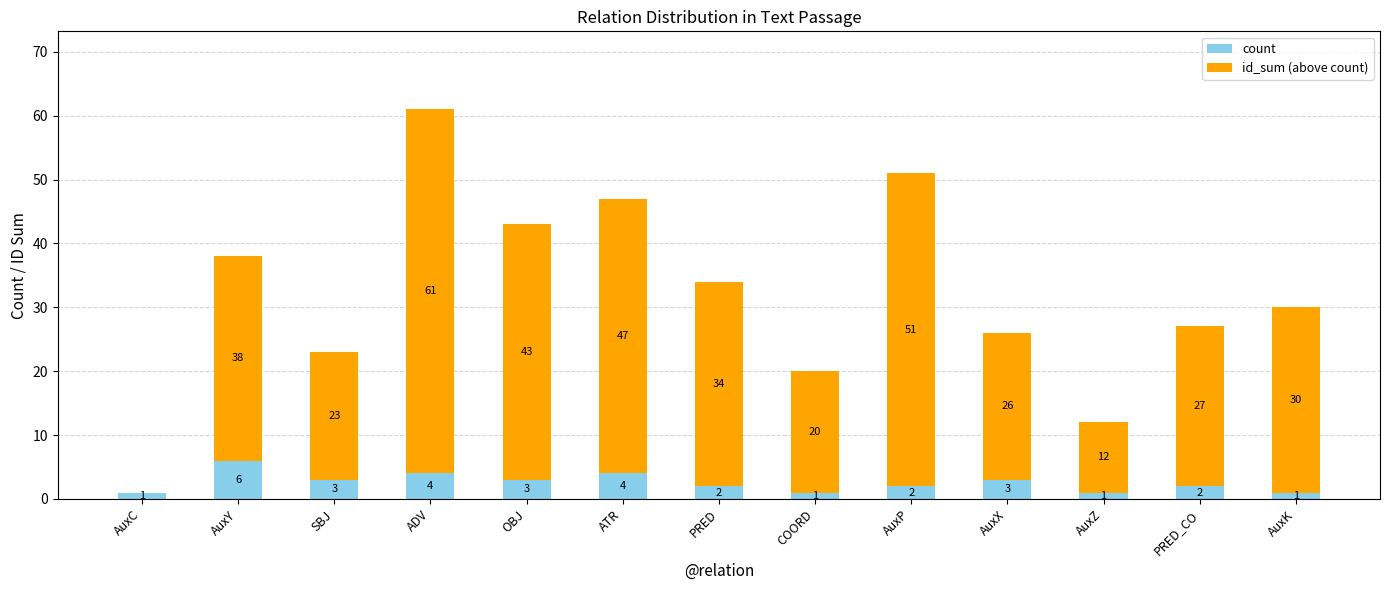

How many count values are between 1 and 3?

10